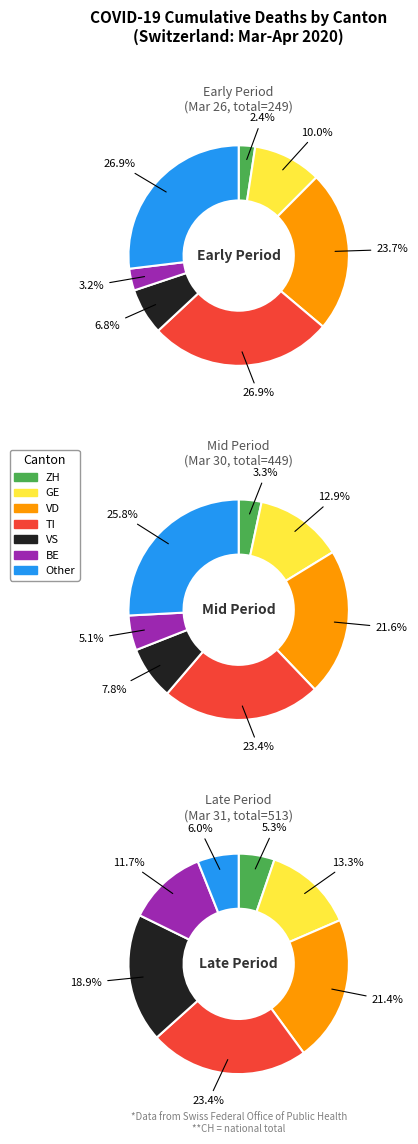

Does 2020-03-26 account for over 50% of the chart?

No